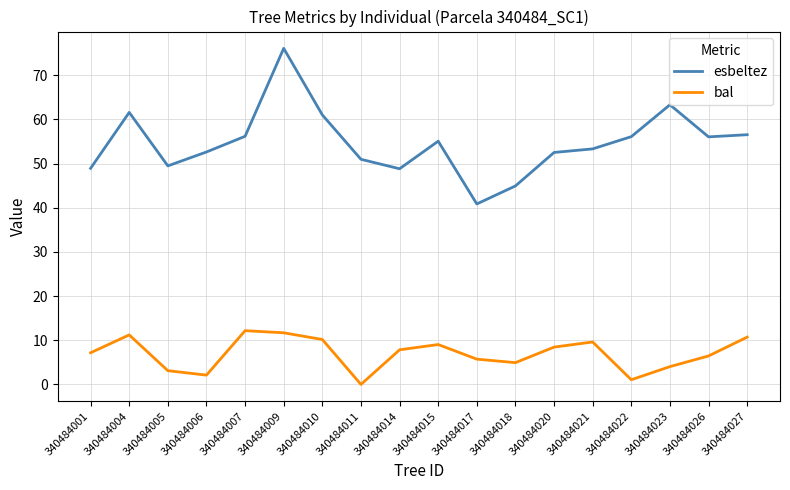

Which series has the widest spread of values?

esbeltez